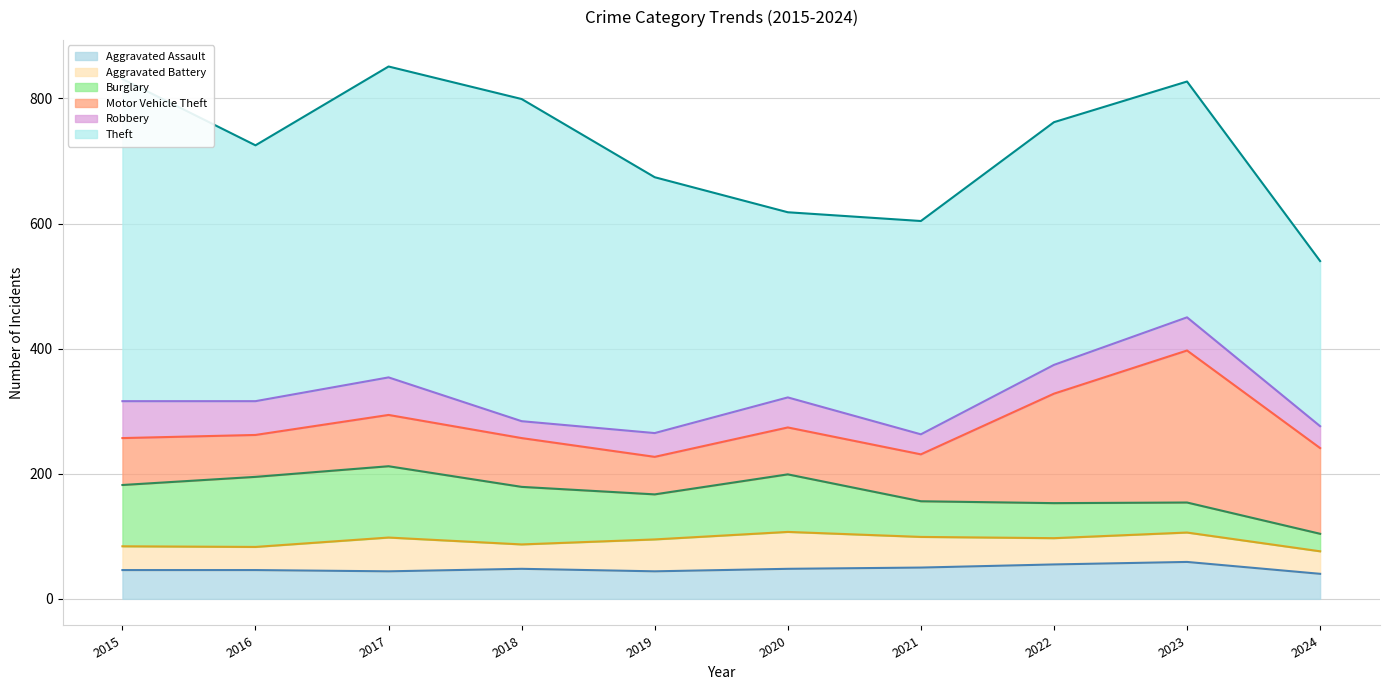

At how many categories does at least one series exceed 73?

10